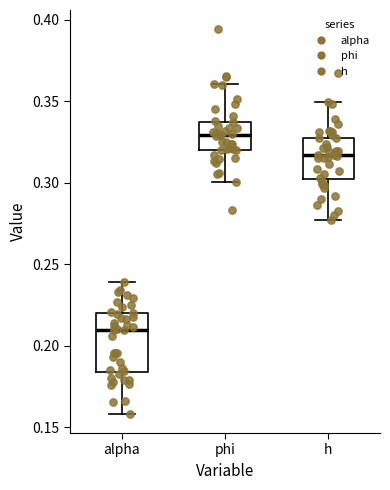

Which box is the tallest, from its lower edge to its upper edge?

alpha